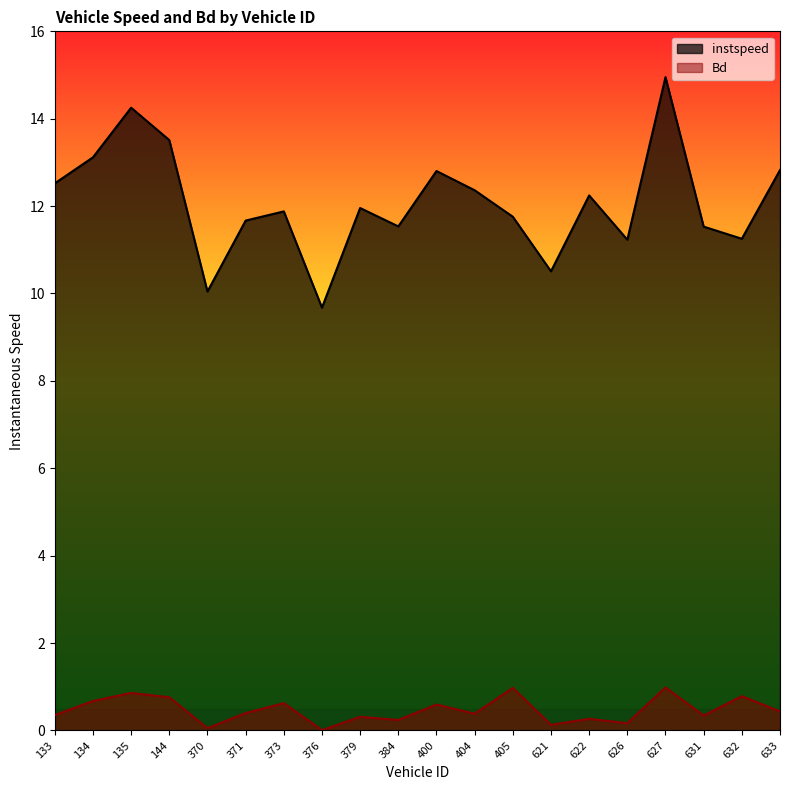

Which series has the widest spread of values?

instspeed